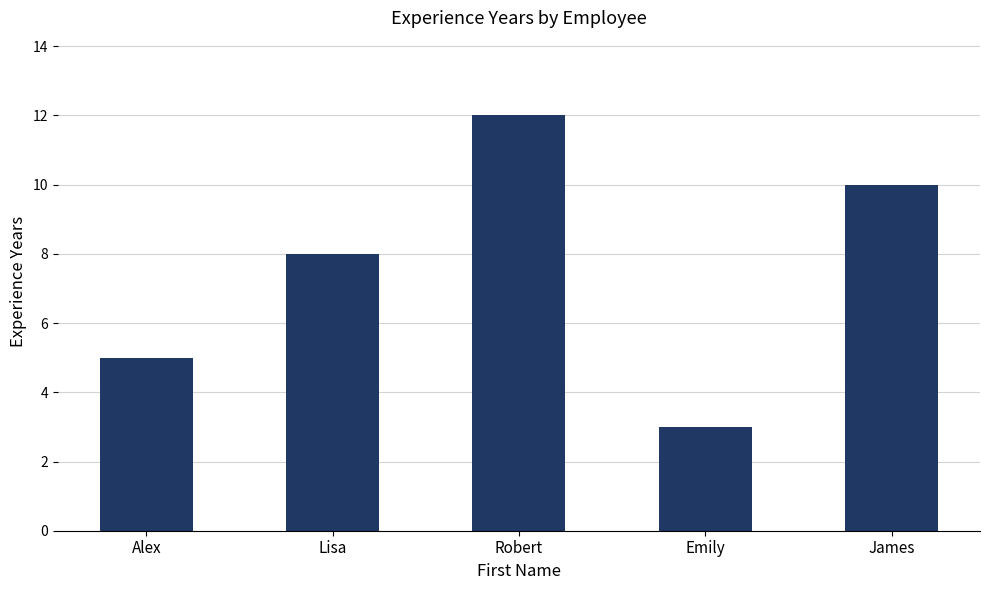

Where is the data nearest to the value 7?

Lisa